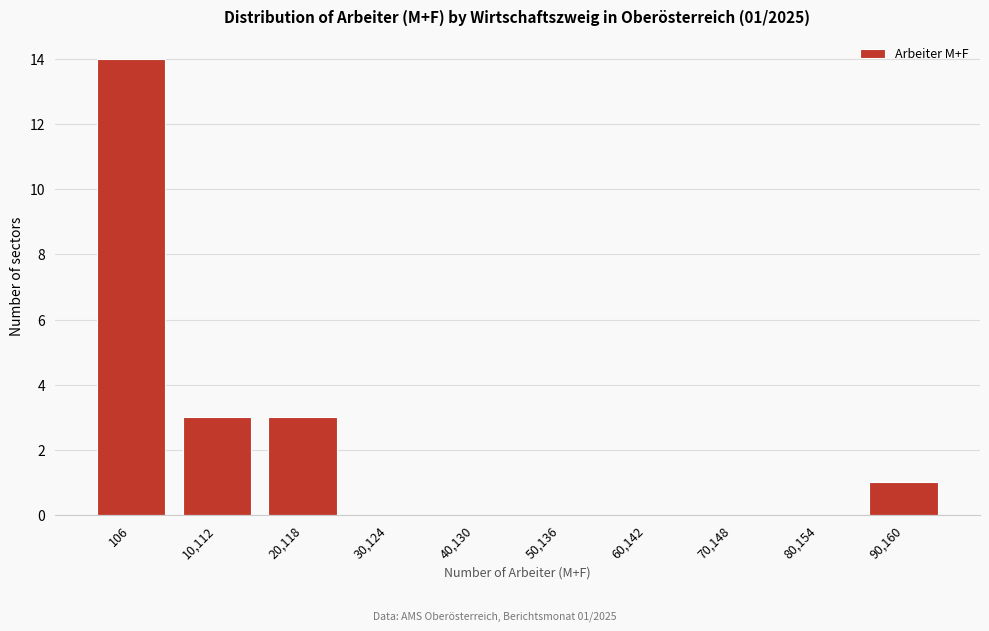

Reading left to right, list all the values displayed in this chart.

106=14	10,112=3	20,118=3	30,124=0	40,130=0	50,136=0	60,142=0	70,148=0	80,154=0	90,160=1